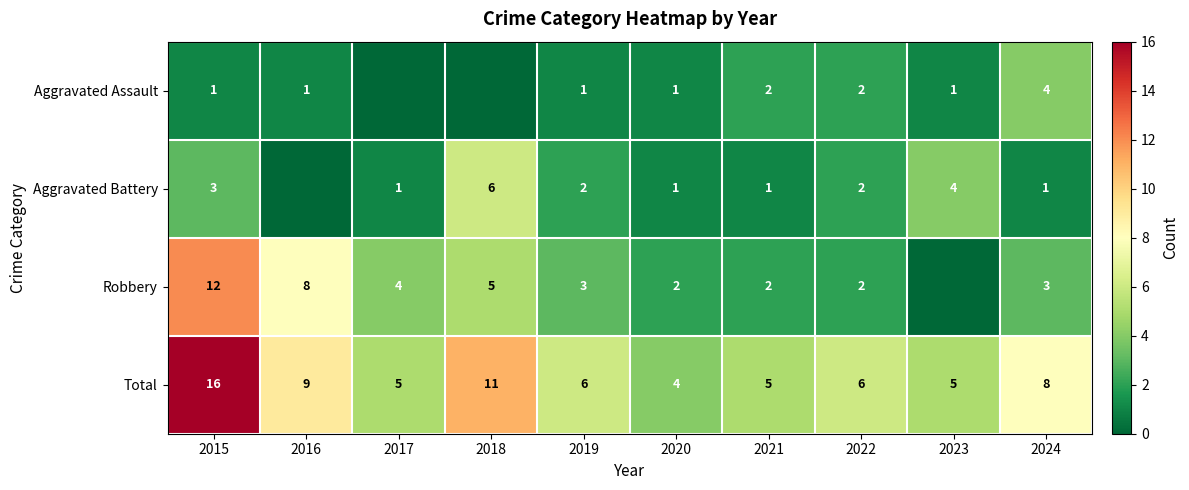

Is the value of Robbery at 2020 greater than the value of Aggravated Assault at 2019?

Yes